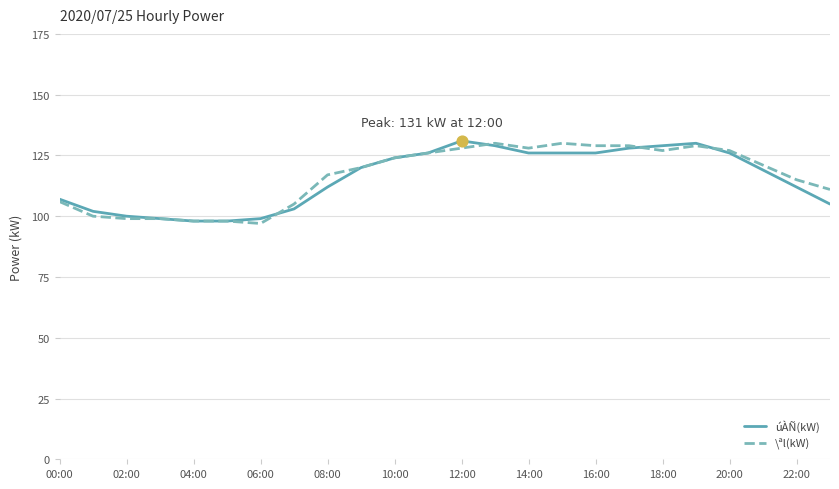

What is the highest value of the úÀÑ(kW) series?

131